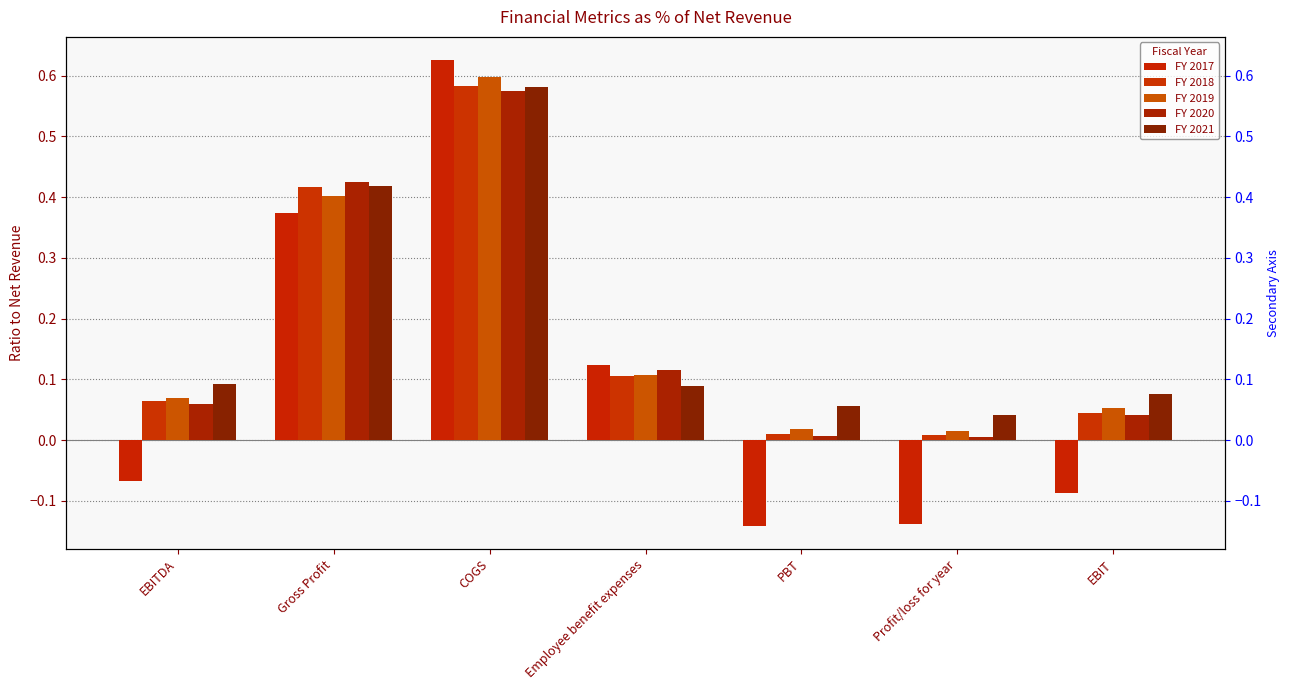

What is the average value of the FY 2021 series?

0.2